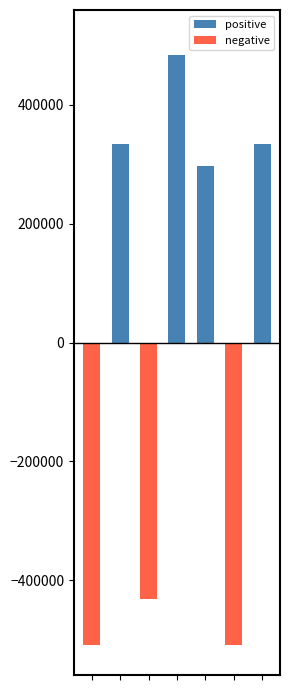

What are all the series names shown in the legend?

positive, negative